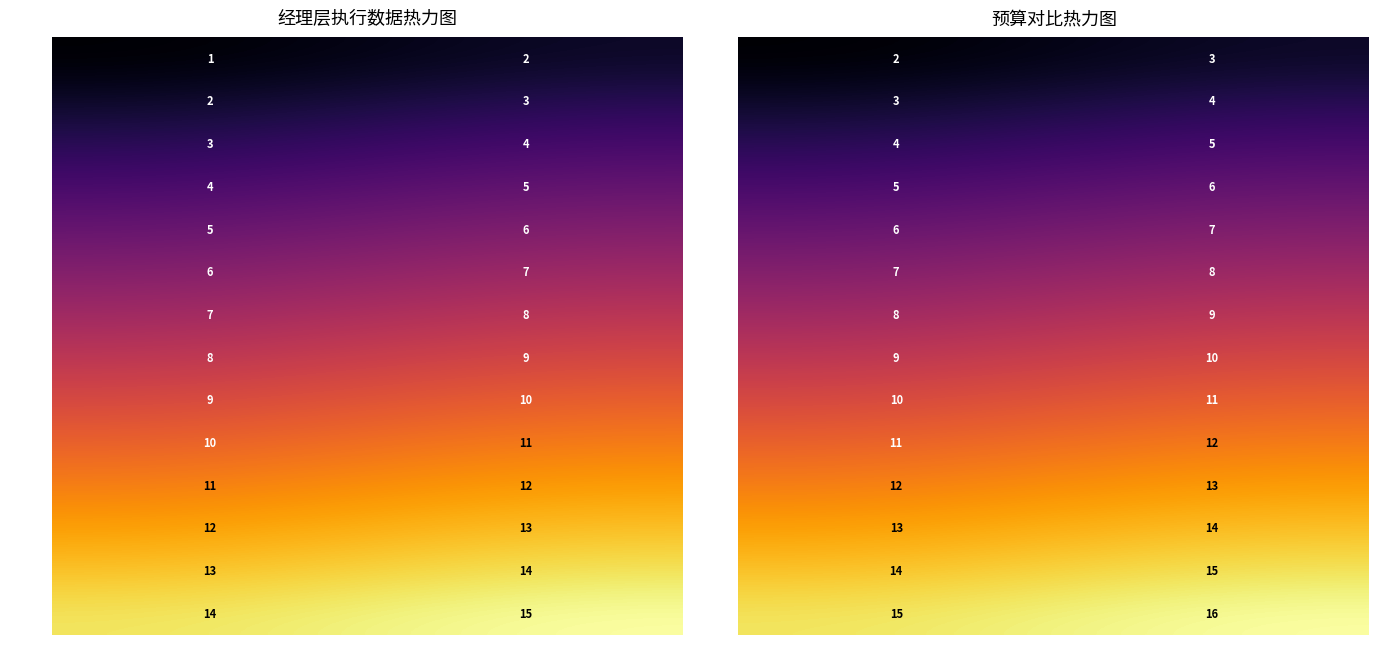

Which series has the widest spread of values?

陈锦石